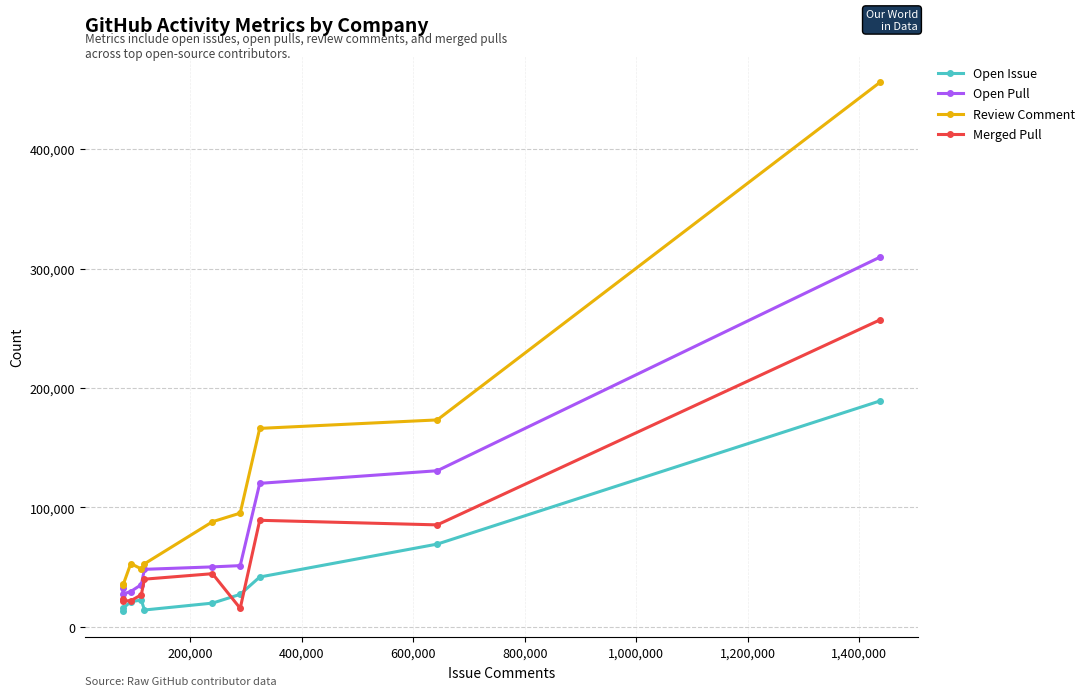

List the series in order of their overall mean, lowest first.

Open Issue, Merged Pull, Open Pull, Review Comment